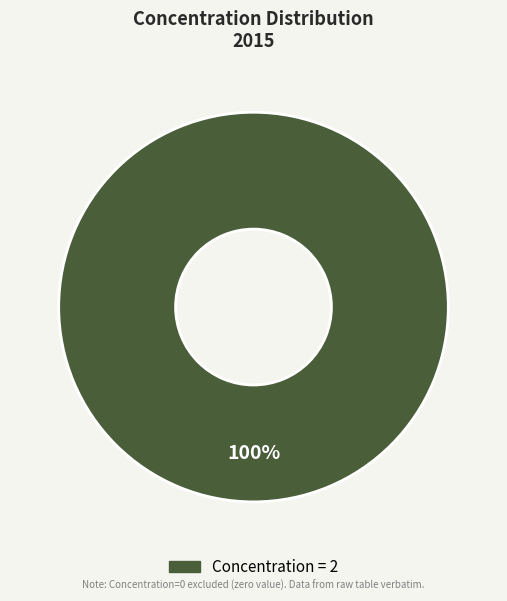

Does any single category account for the majority?

Yes